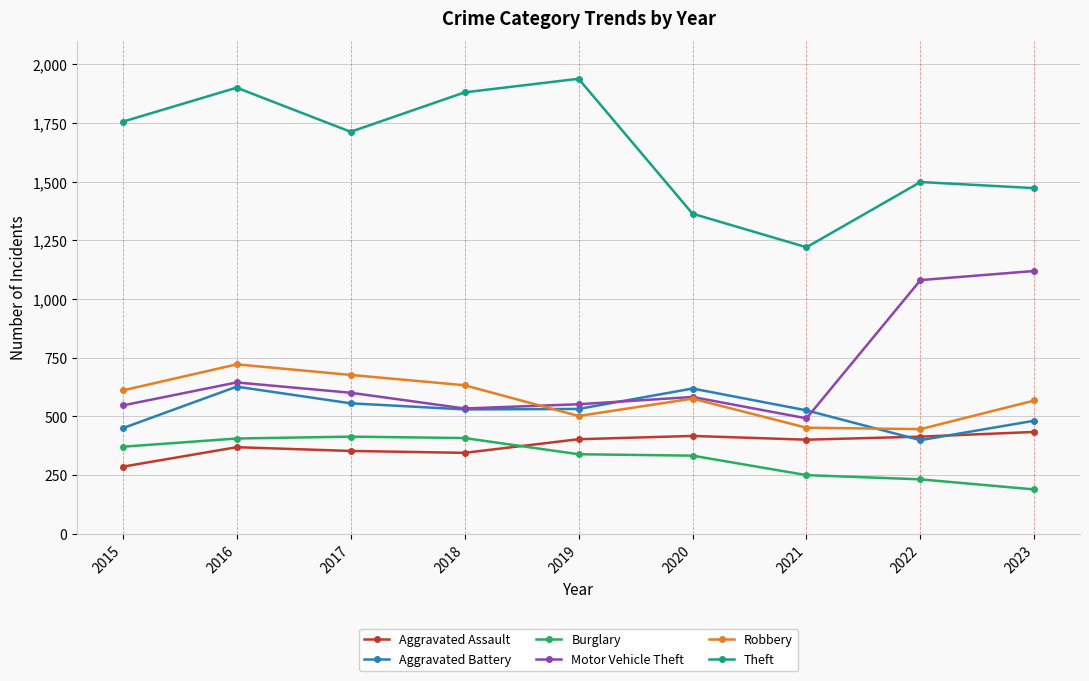

Does the chart have visible grid lines?

Yes